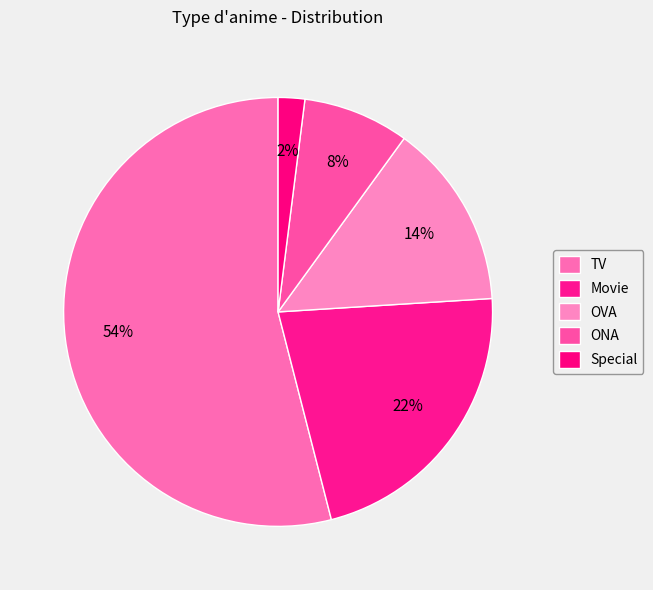

Rank the categories by value from lowest to highest.

Special, ONA, OVA, Movie, TV